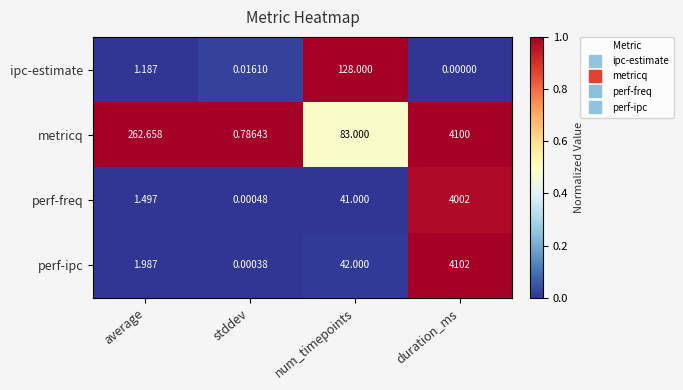

At average, list the series in order from smallest to largest.

ipc-estimate, perf-freq, perf-ipc, metricq